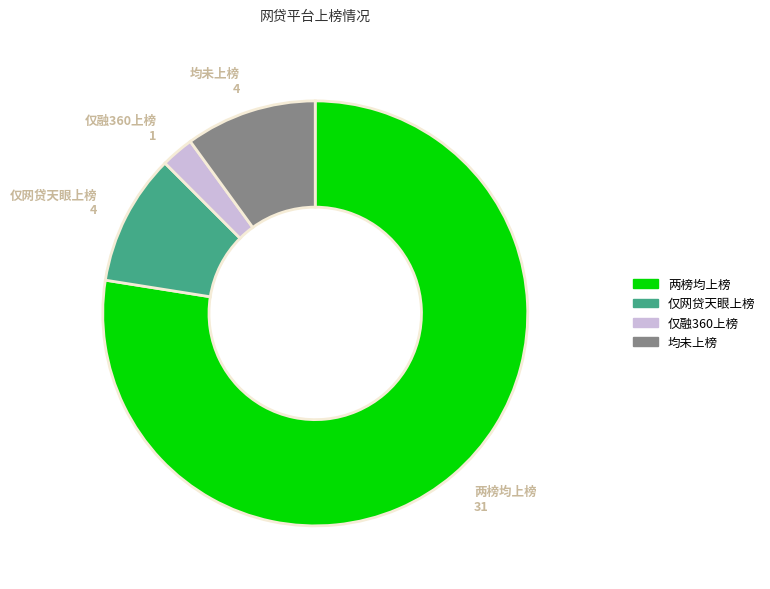

Is there a majority slice in this chart?

Yes